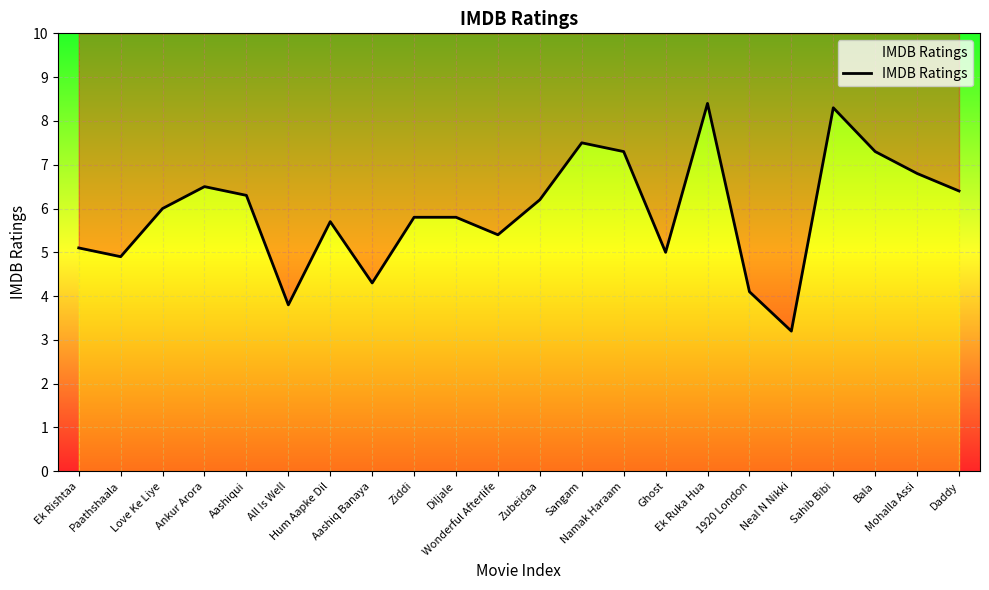

Rank the categories by value from lowest to highest.

Neal N Nikki, All Is Well, 1920 London, Aashiq Banaya, Paathshaala, Ghost, Ek Rishtaa, Wonderful Afterlife, Hum Aapke Dil, Ziddi, Diljale, Love Ke Liye, Zubeidaa, Aashiqui, Daddy, Ankur Arora, Mohalla Assi, Namak Haraam, Bala, Sangam, Sahib Bibi, Ek Ruka Hua